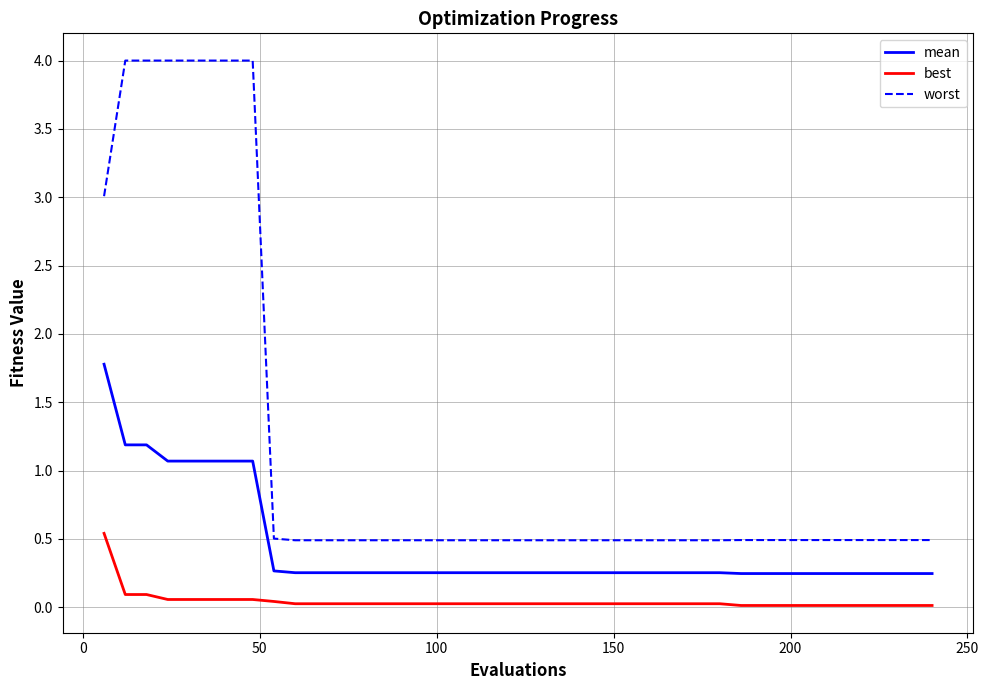

True or false: best and mean intersect in this chart.

False